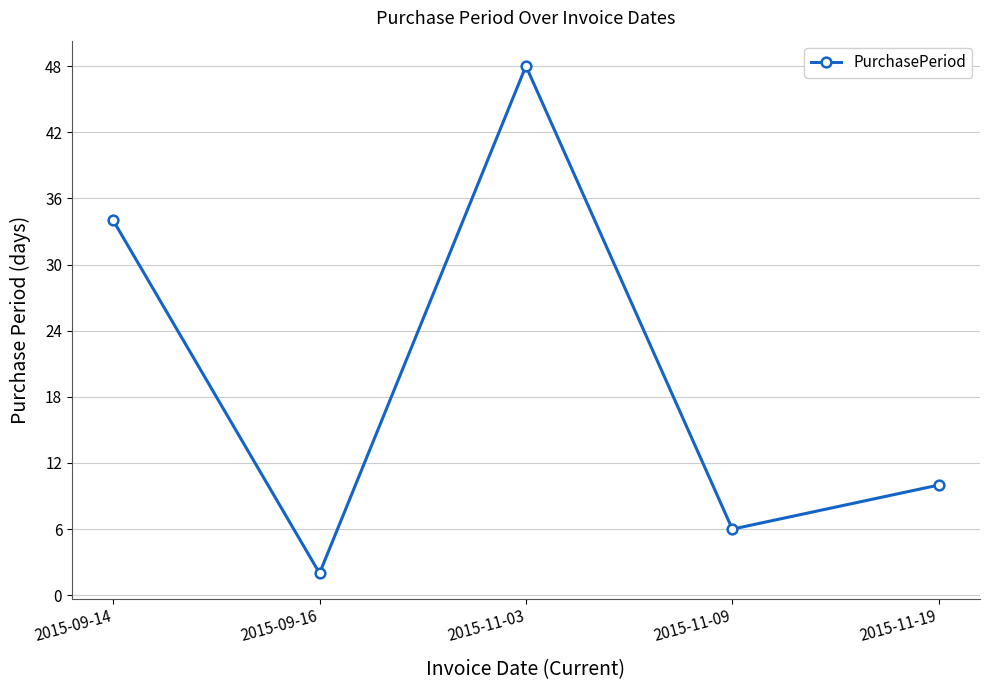

What is the ratio of the value at 2015-09-16 to the value at 2015-11-09?

0.3